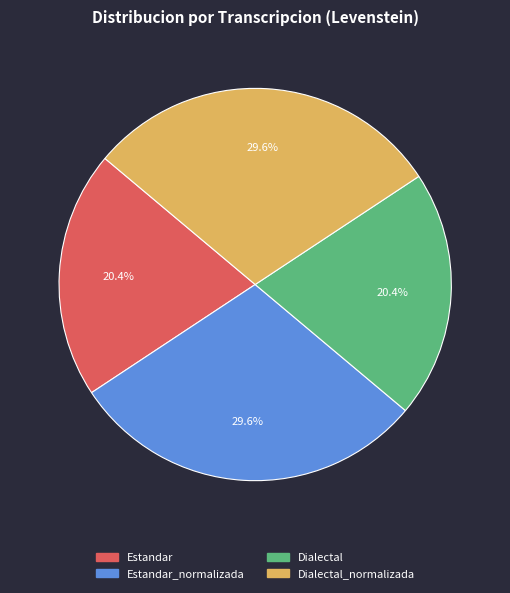

How many segments does this pie chart have?

4